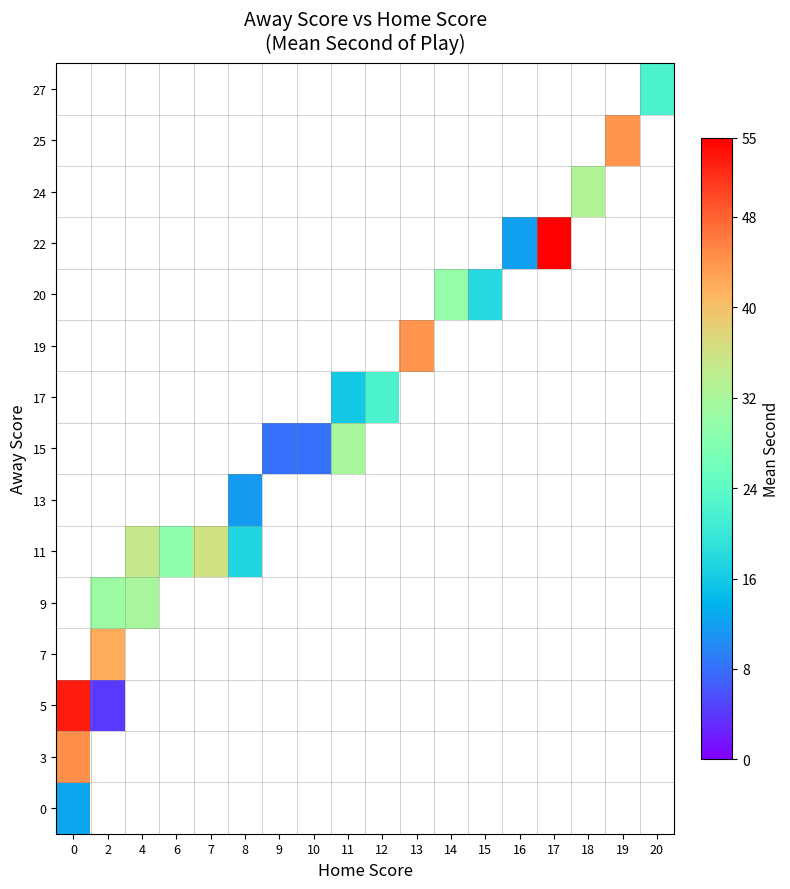

True or false: 11 has a value of 22.0 at 4.

False